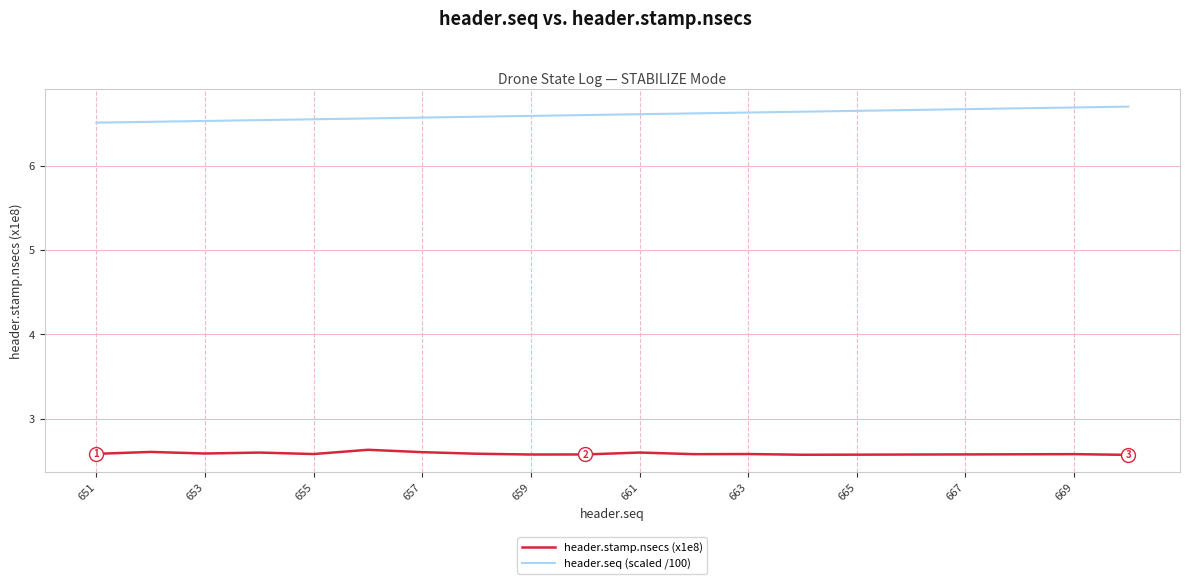

True or false: header.seq (scaled /100) and header.stamp.nsecs (x1e8) cross at least once.

False